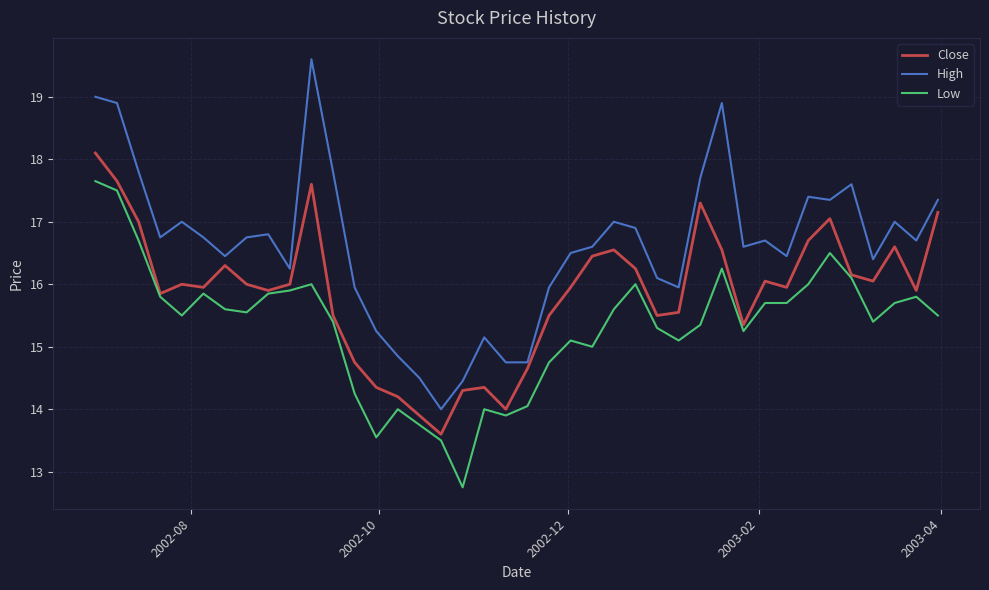

Which series has the largest total across all categories?

High